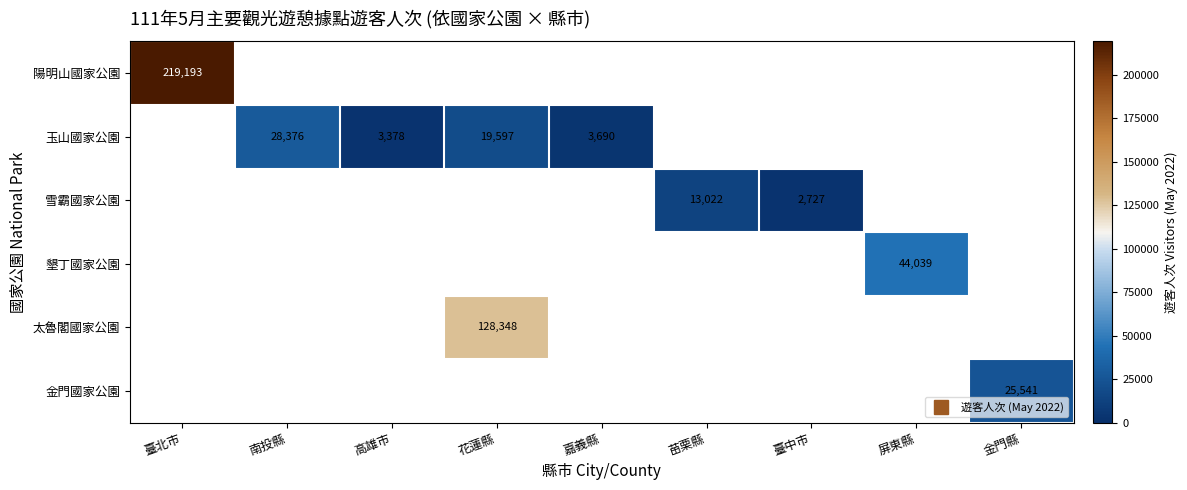

Is the value of 玉山國家公園 at 嘉義縣 greater than the value of 太魯閣國家公園 at 苗栗縣?

No